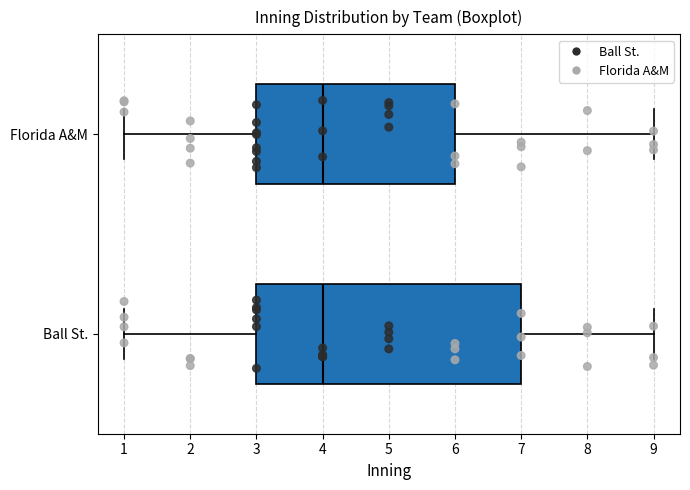

Where does the right whisker of the box for Ball St. end on the x-axis? The values are not printed on the chart, so give them approximately, as read against the axis.

9